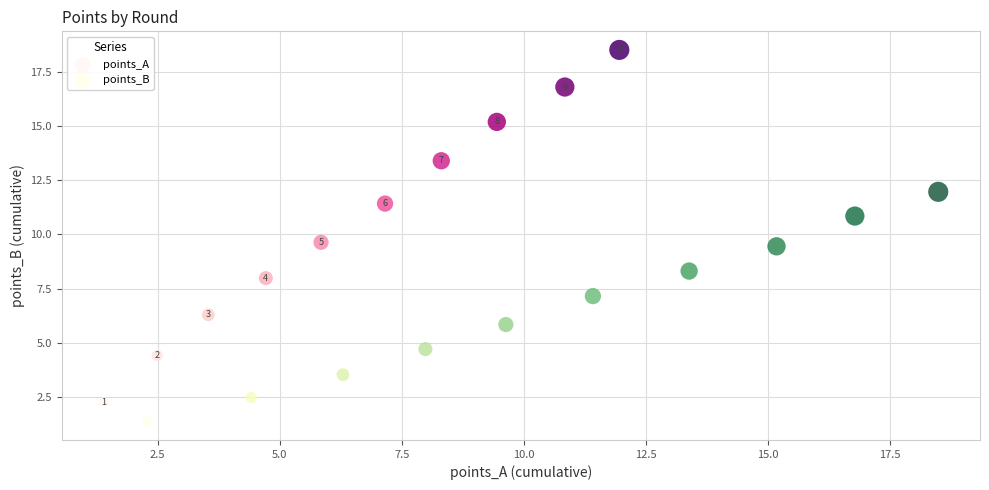

Which series reaches the maximum Y coordinate?

points_A